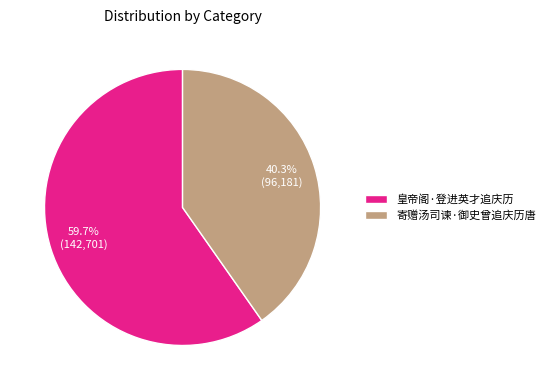

To the nearest percent, what is the combined percentage of 皇帝阁·登进英才追庆历 and 寄赠汤司谏·御史曾追庆历唐?

100%